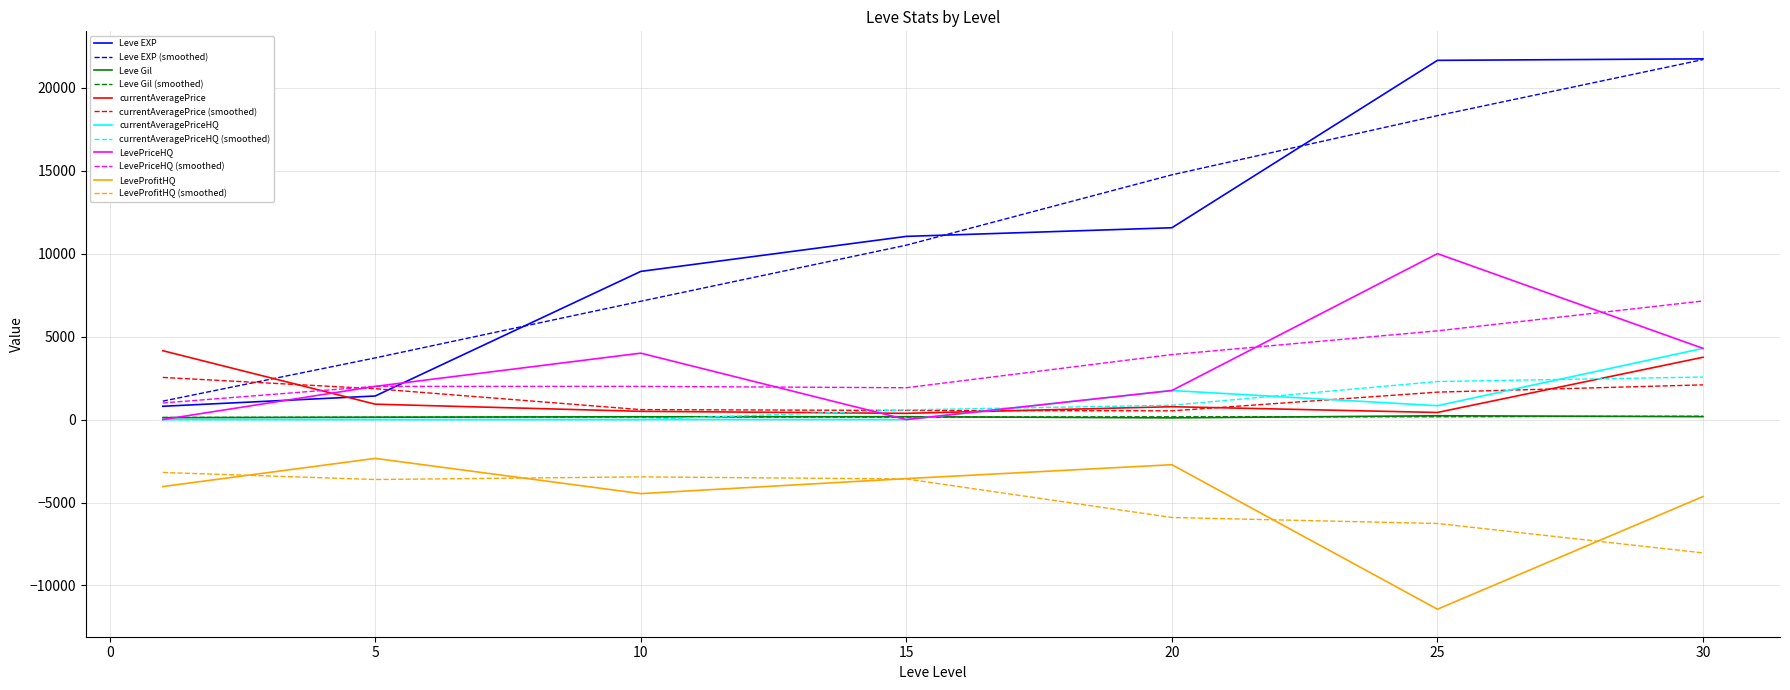

True or false: LeveProfitHQ and currentAveragePriceHQ cross at least once.

False